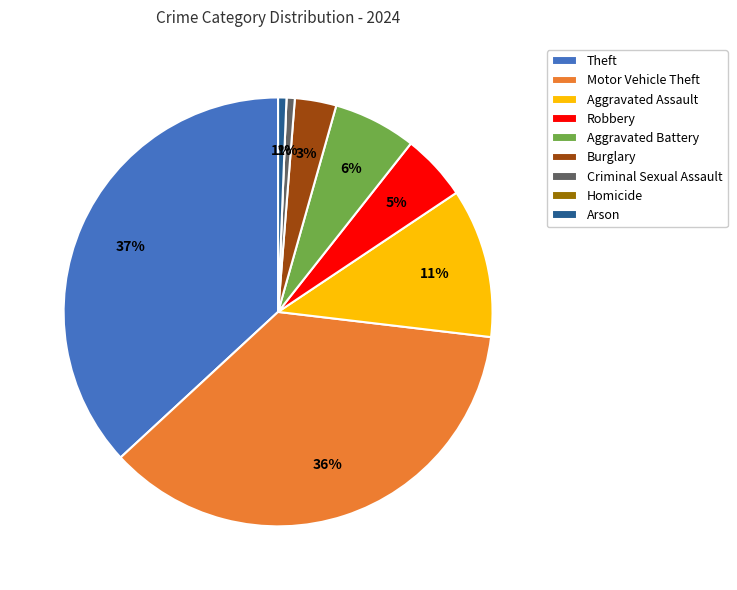

To the nearest percent, what is the average slice percentage?

11%